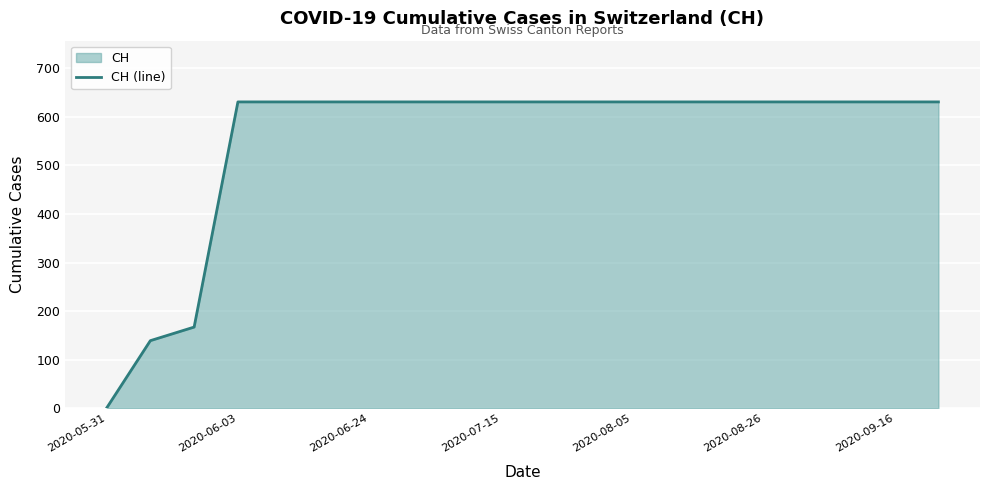

What is the difference between the maximum and minimum values?

631